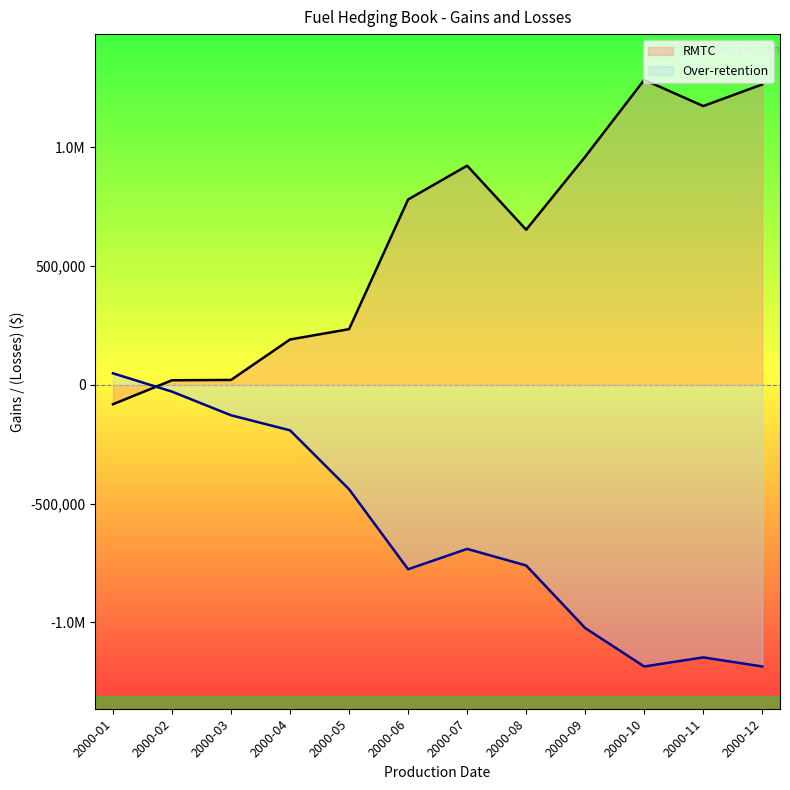

Which series has the widest spread of values?

RMTC